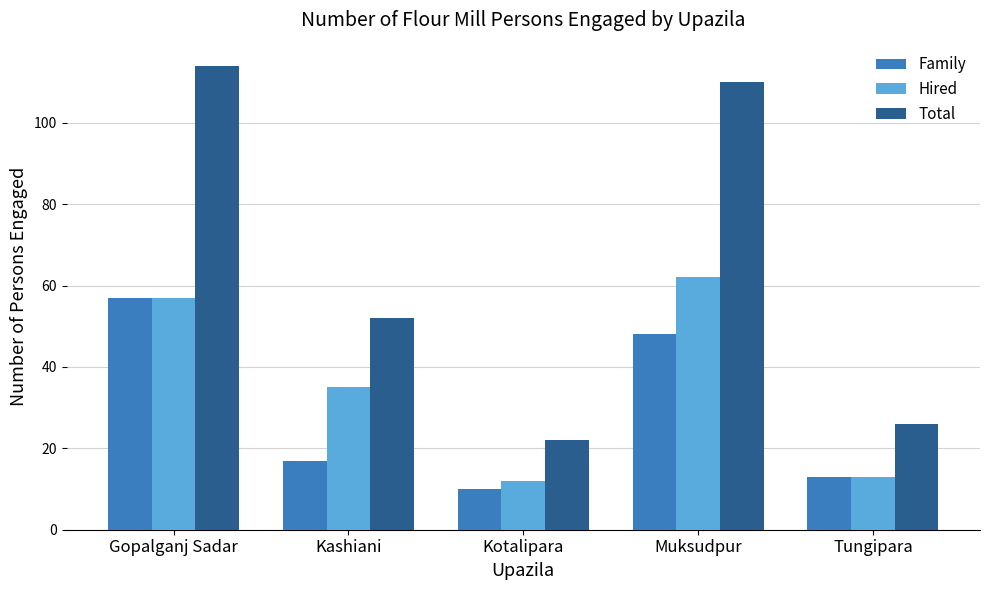

What is the difference between the Family values at Kotalipara and Kashiani?

7